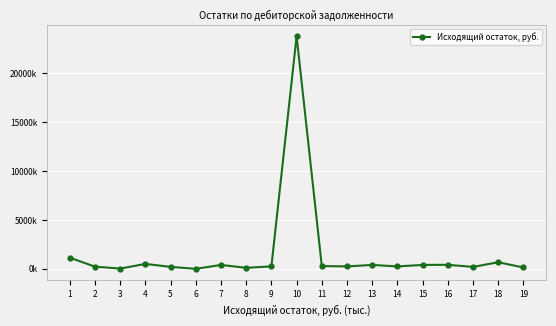

What is the change in value from 1 to 15?

-742484.9